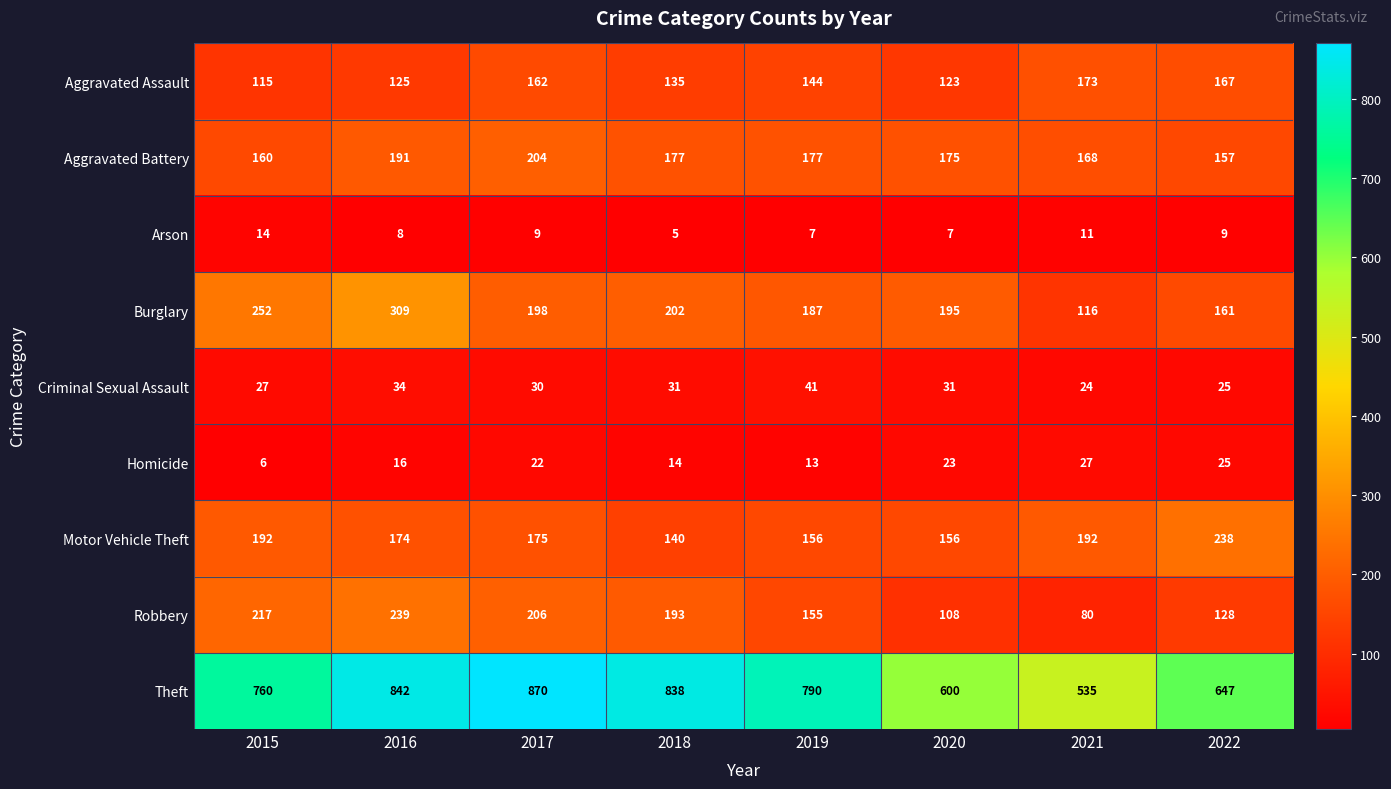

Between 2017 and 2022, which series saw the biggest shift?

Theft